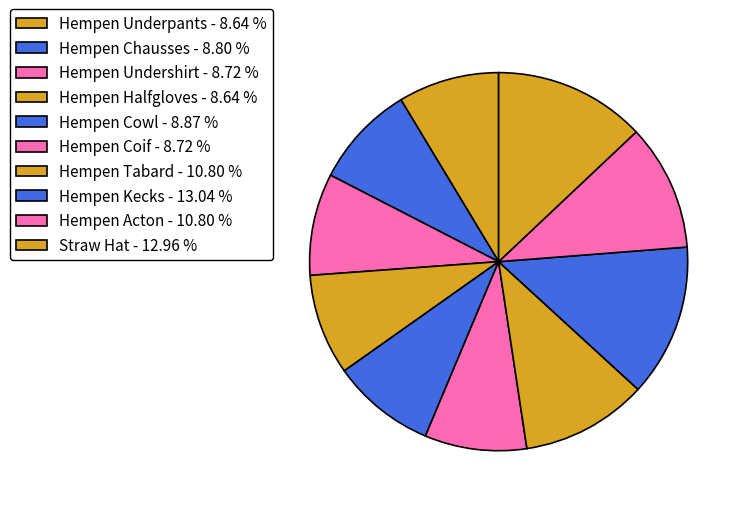

To the nearest percent, what is the difference between the largest and smallest slice percentages?

4%